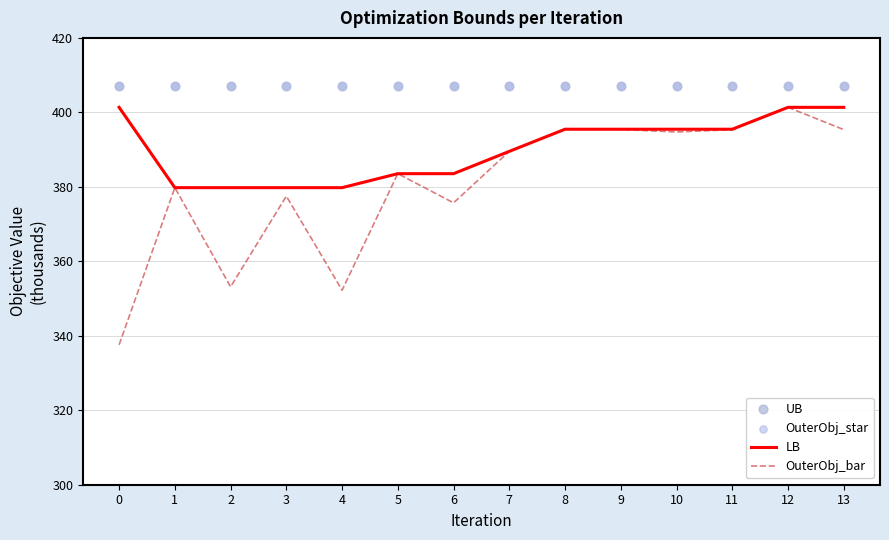

What are all the series names shown in the legend?

LB, OuterObj_bar, UB, OuterObj_star